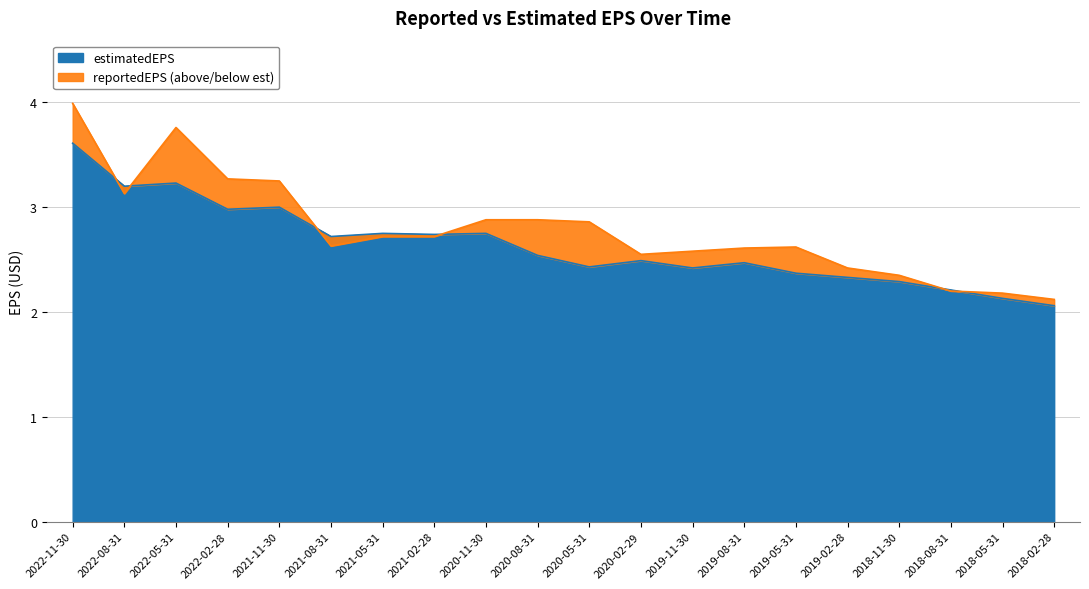

True or false: estimatedEPS and reportedEPS intersect in this chart.

True